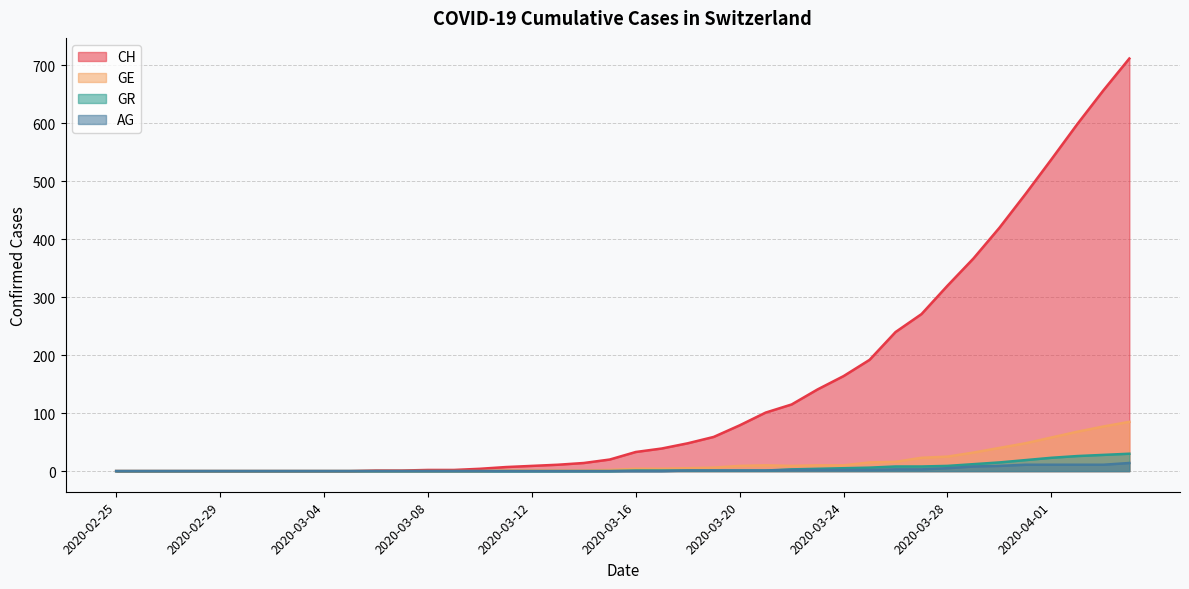

What are all the series names shown in the legend?

CH, GE, GR, AG